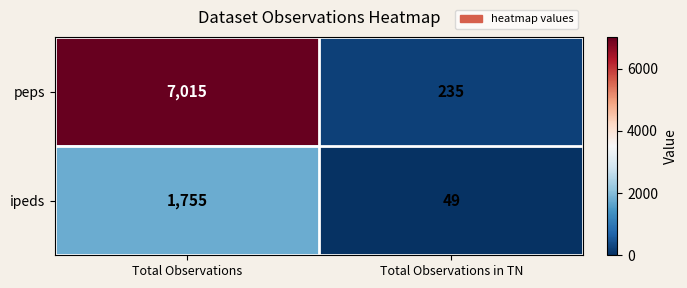

Read the peps value at Total Observations in TN.

235